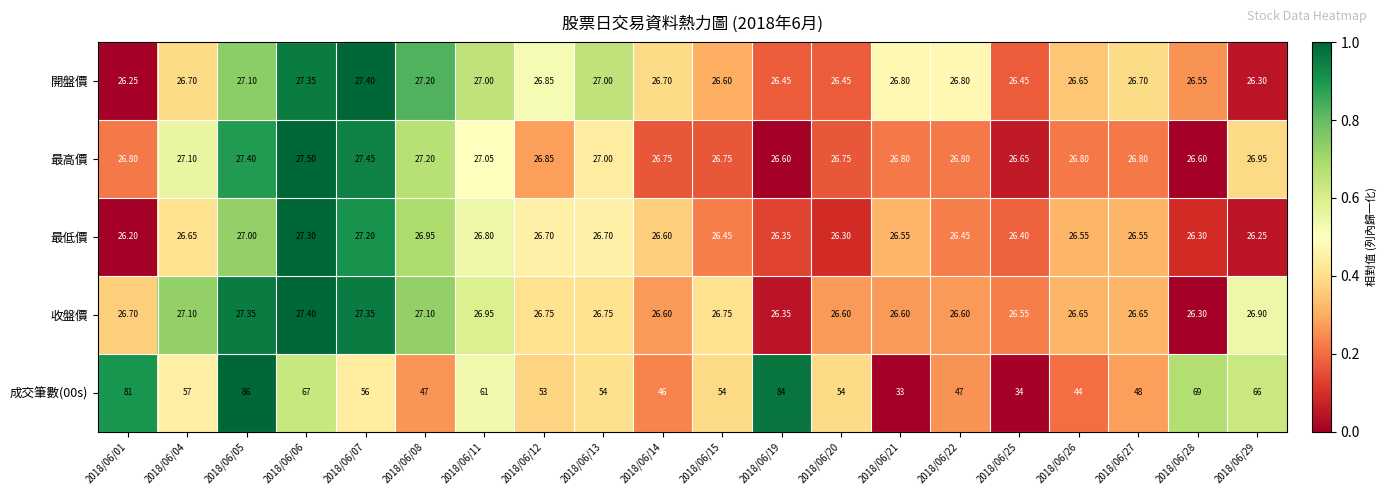

What is the greatest value displayed?

86.0